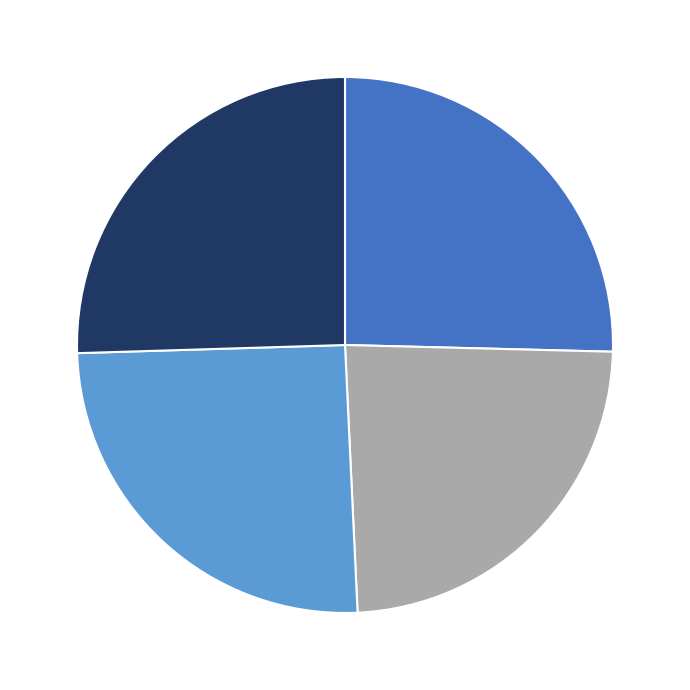

Is there a majority slice in this chart?

No